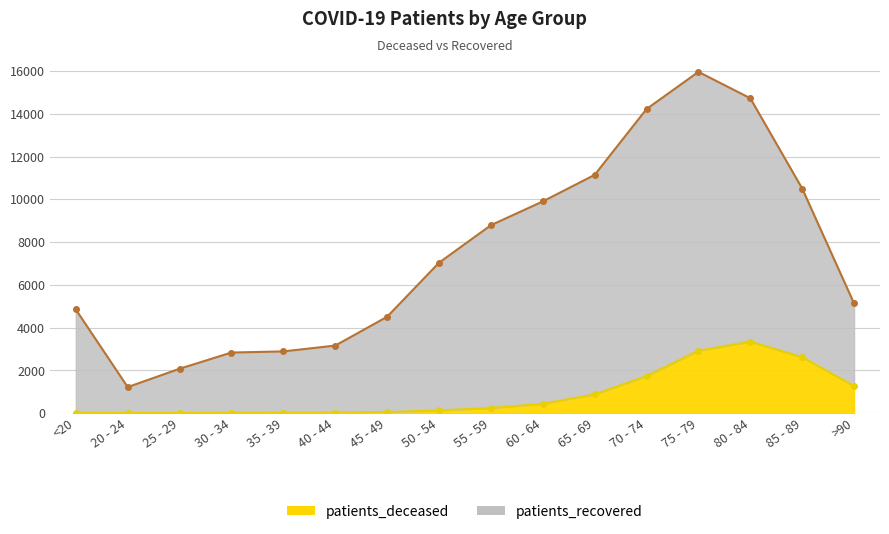

What is the sum of the patients_deceased values at <20 and 65 - 69?

896